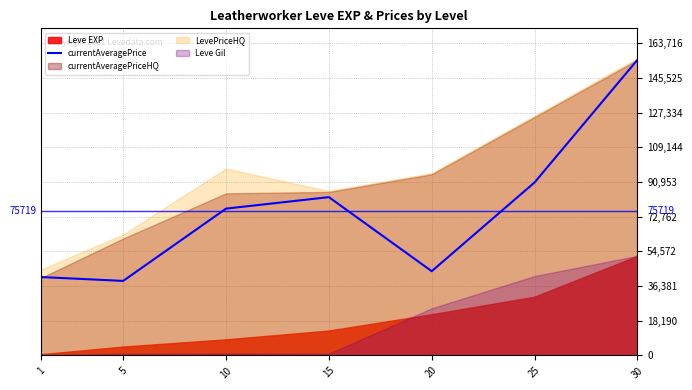

What is the change in value from 25 to 30?

+64285